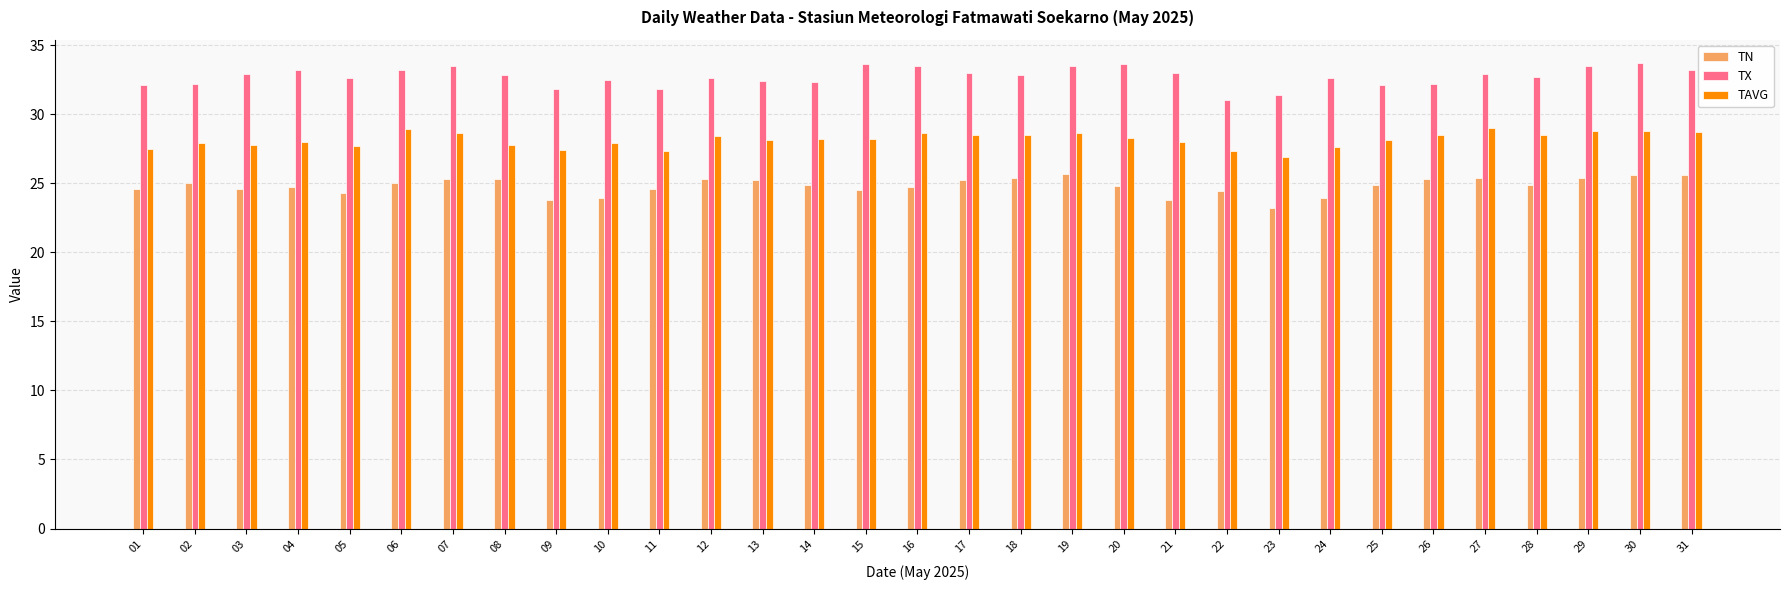

Does the chart contain stacked bars?

No